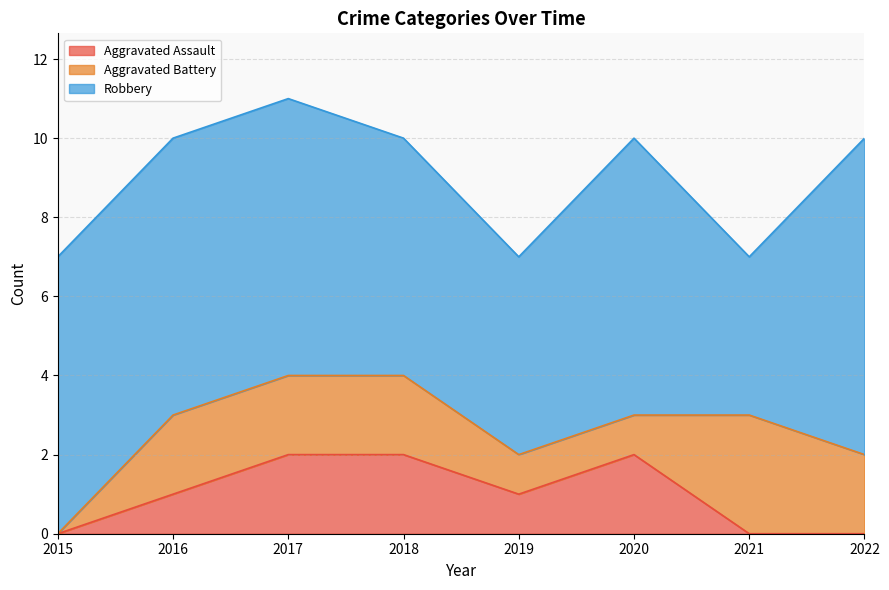

Count the Robbery values in the range 6 to 7.

5